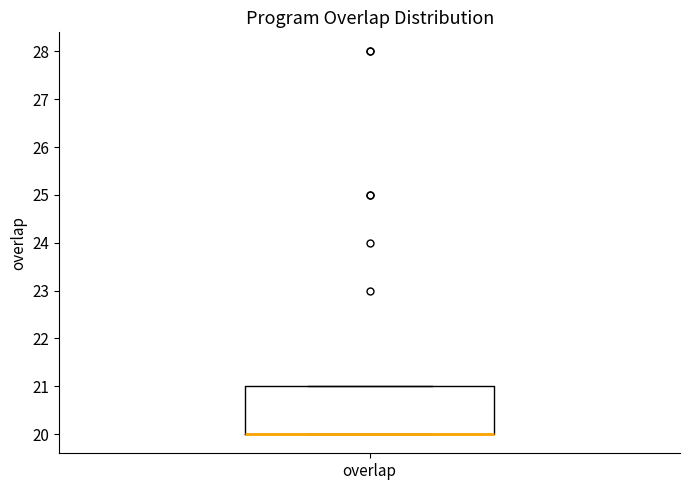

Read this box plot against the y-axis: the position of the median line, the range covered by the box, and the ends of both whiskers. The values are not printed on the chart, so give them approximately, as read against the axis.

median 20 (drawn on the box's lower edge), box 20 to 21, whiskers 20 to 21